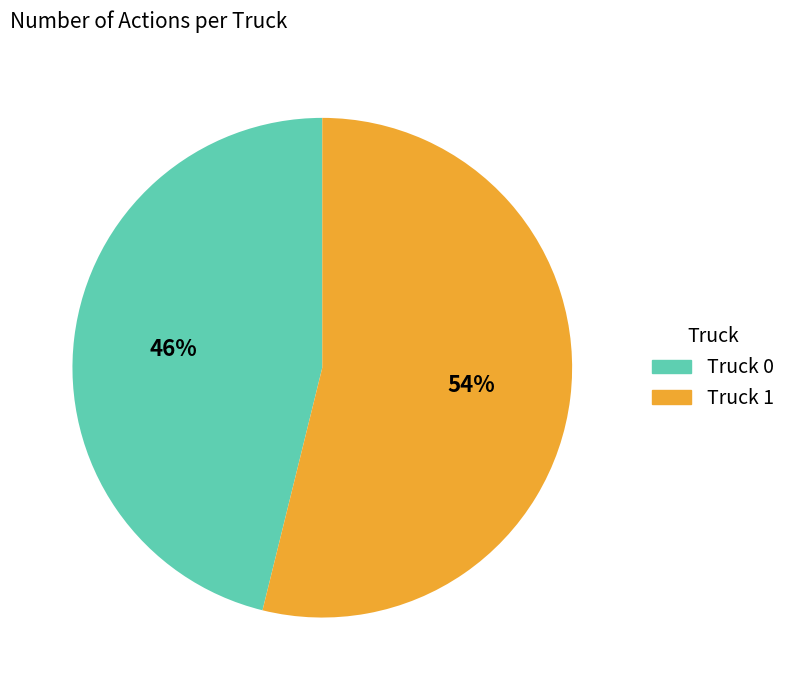

To the nearest percent, what portion does Truck 1 represent?

54%